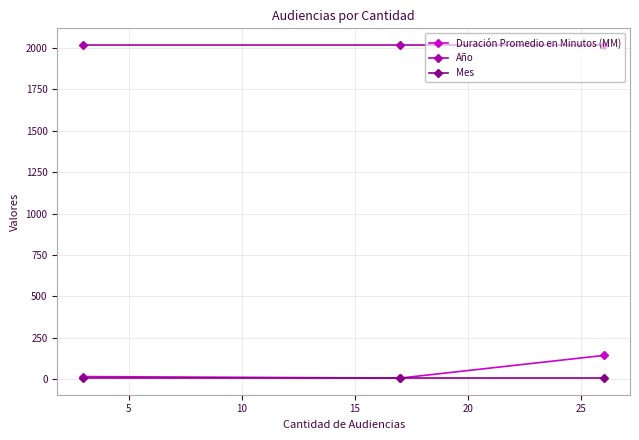

What is the greatest value displayed?

2019